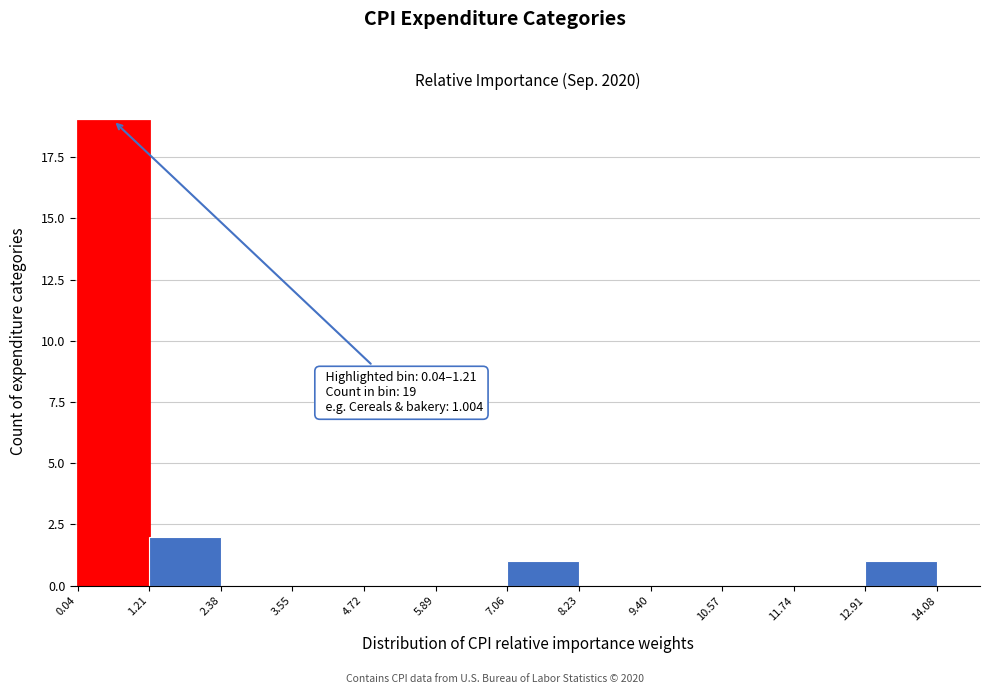

Over which range of the x-axis is the bar tallest?

0.04 to 1.21